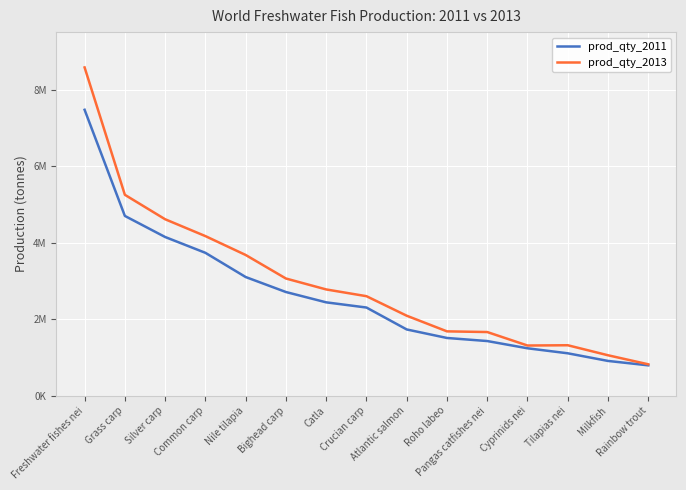

Where is prod_qty_2011 nearest to the value 4131604?

Silver carp